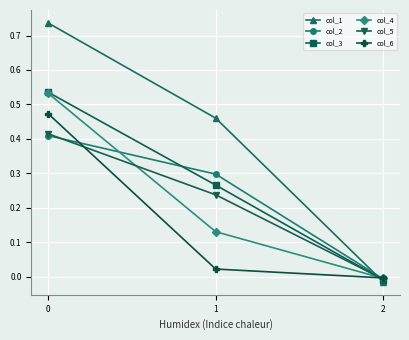

At how many categories does at least one series exceed 0?

2